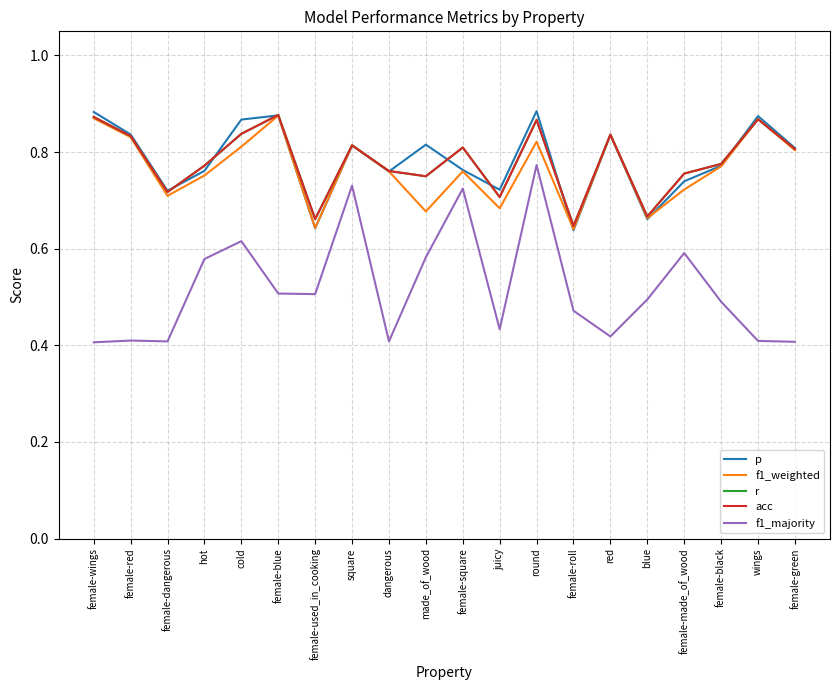

Does the chart display data point markers on the line(s)?

No